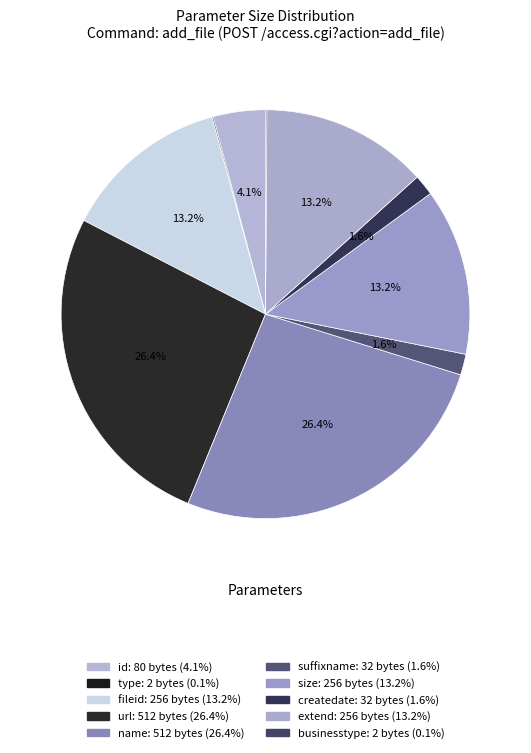

How many segments does this pie chart have?

10